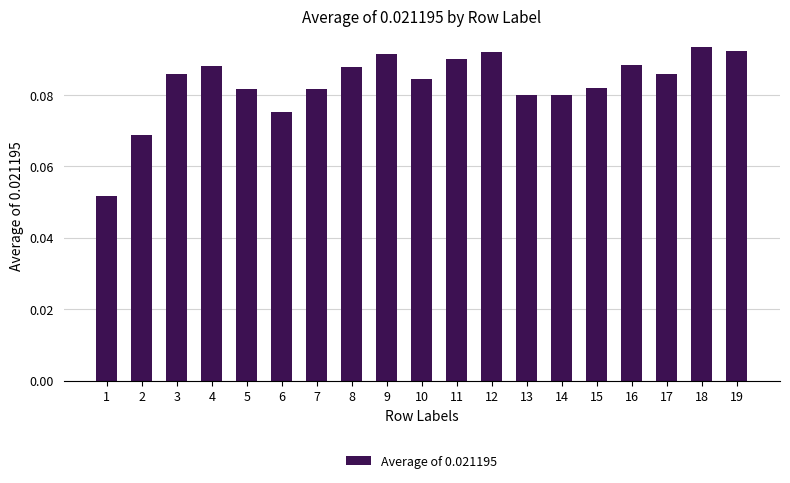

The chart shows a value of 0.0 at 10. True or false?

False